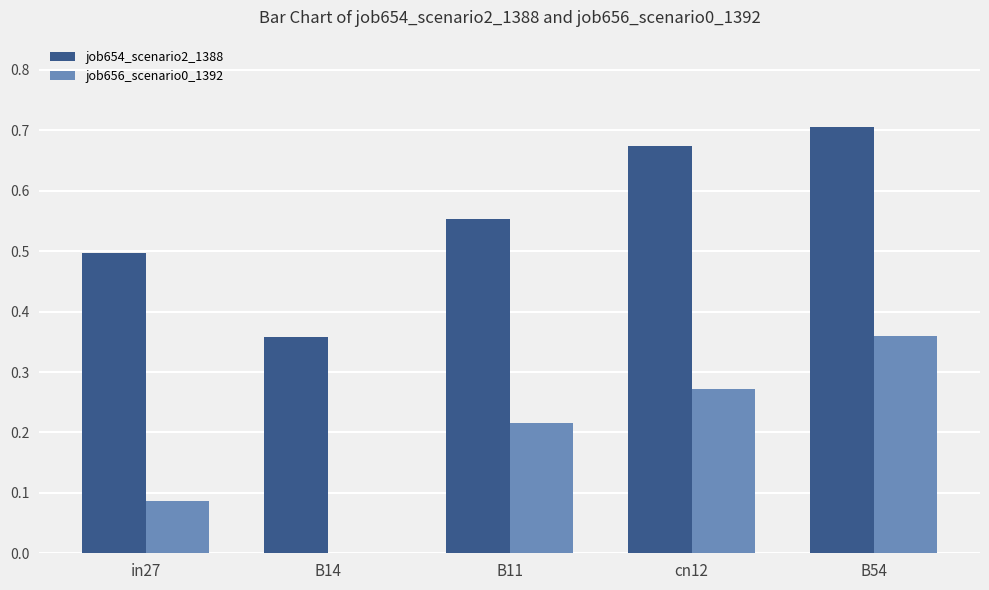

What are all the series names shown in the legend?

job654_scenario2_1388, job656_scenario0_1392